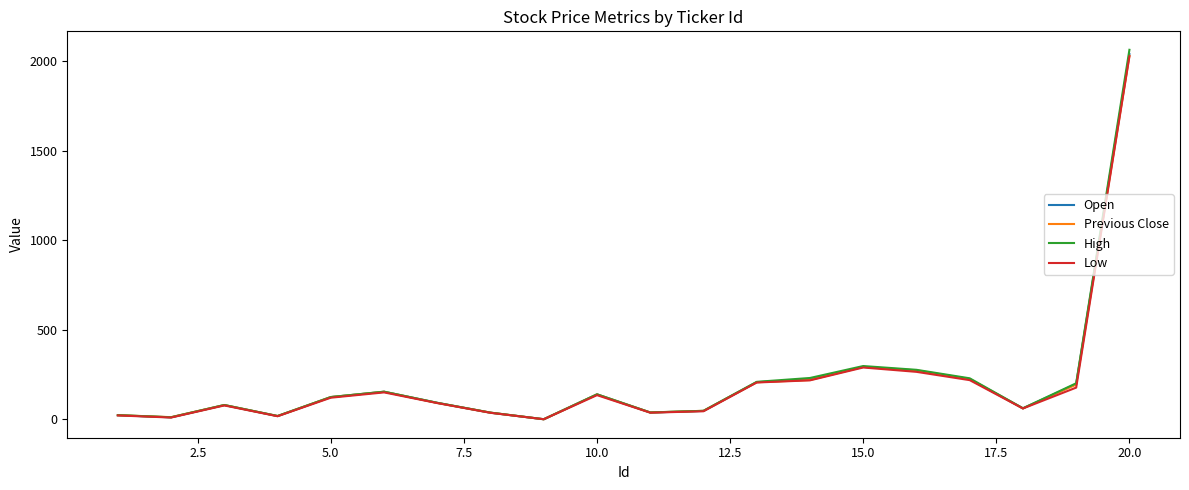

What are all the series names shown in the legend?

Open, Previous Close, High, Low